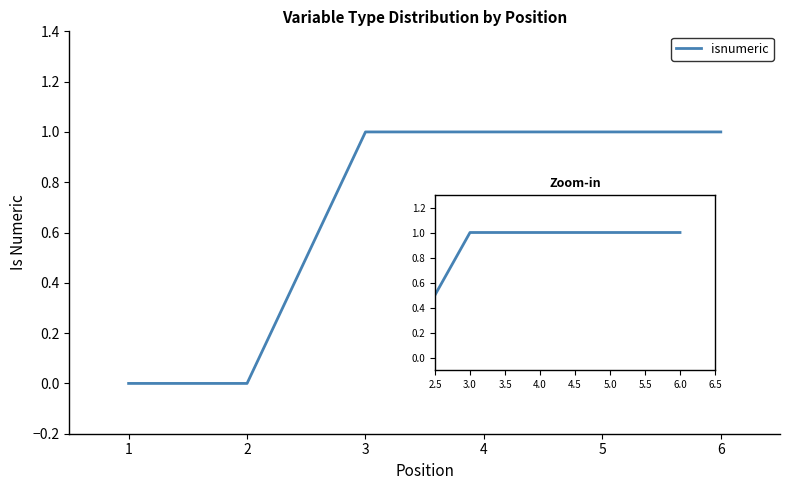

Which category has the lowest value across all series?

1